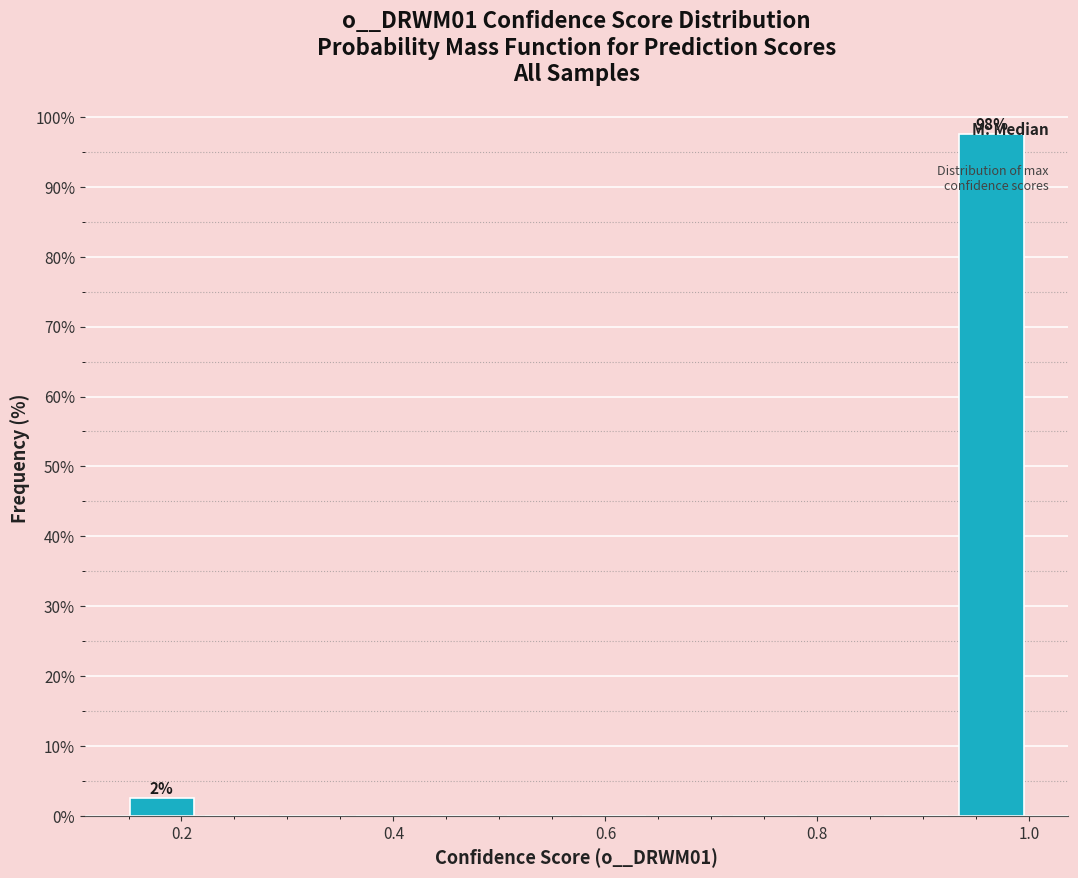

Around what value on the x-axis is the tallest bar? Give the approximate position of its centre, as read against the axis.

0.96